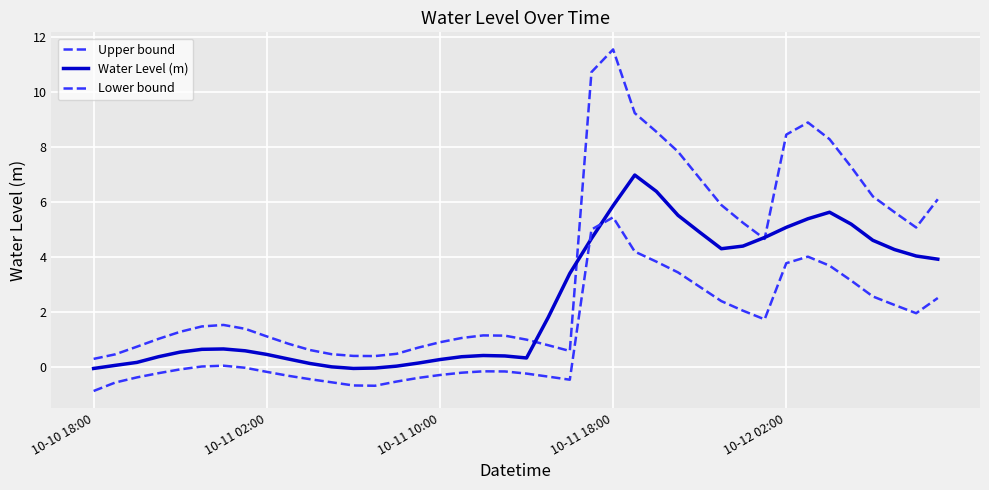

Does the chart display data point markers on the line(s)?

No